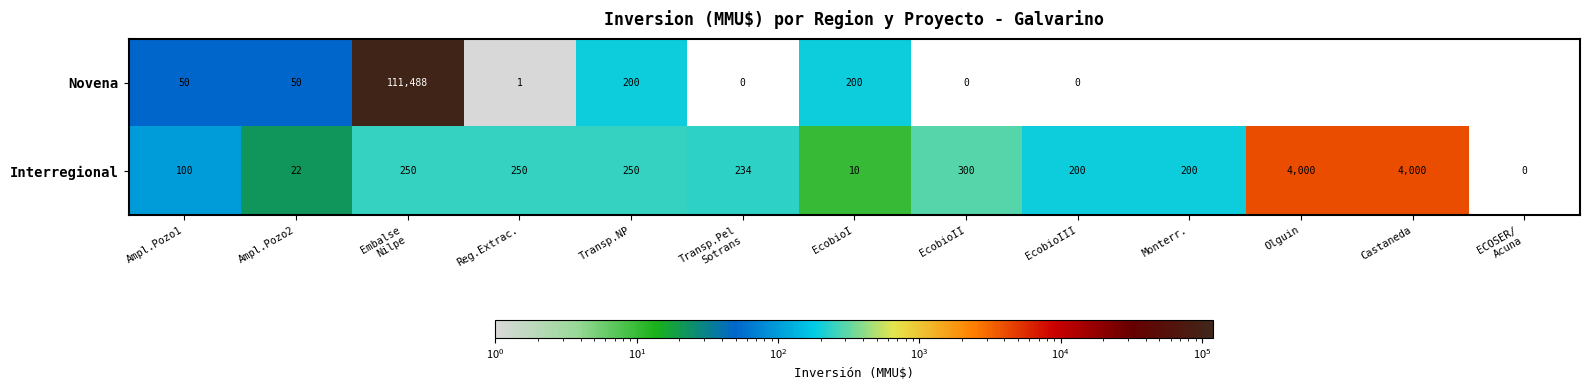

At which category does the chart reach its minimum across all series?

Transp.Pel
Sotrans